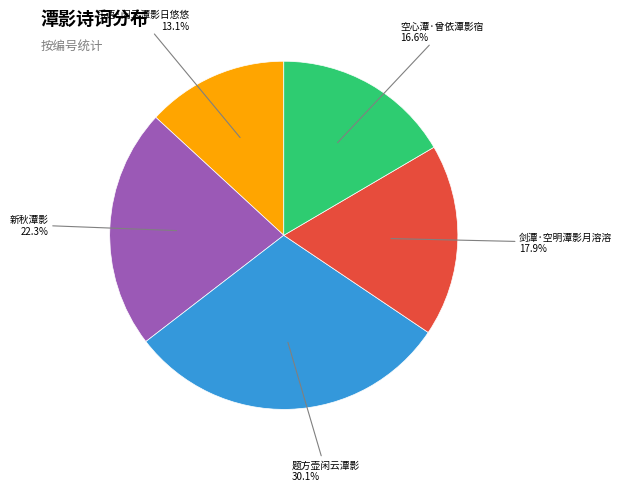

Between 乐语·闲云潭影日悠悠 and 新秋潭影, which is larger?

新秋潭影